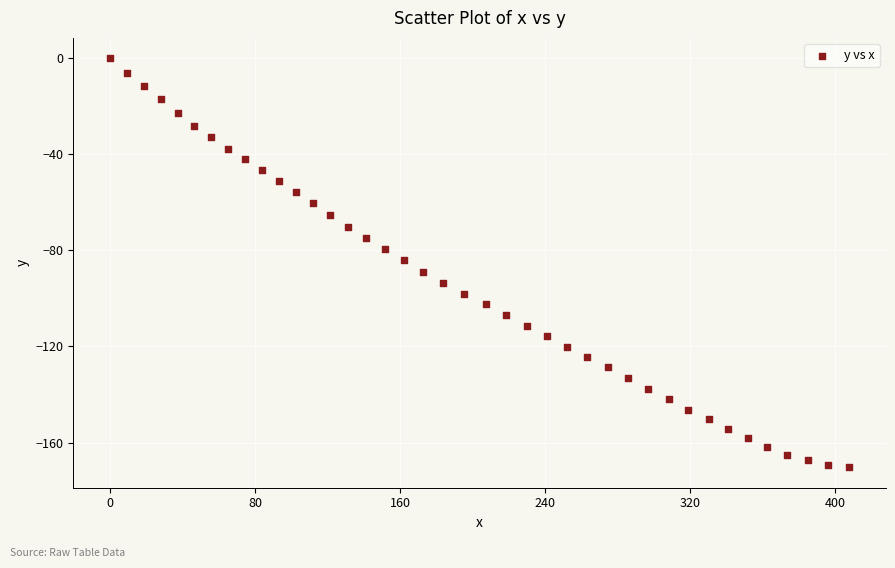

What is the range of Y values (max minus min)?

170.3